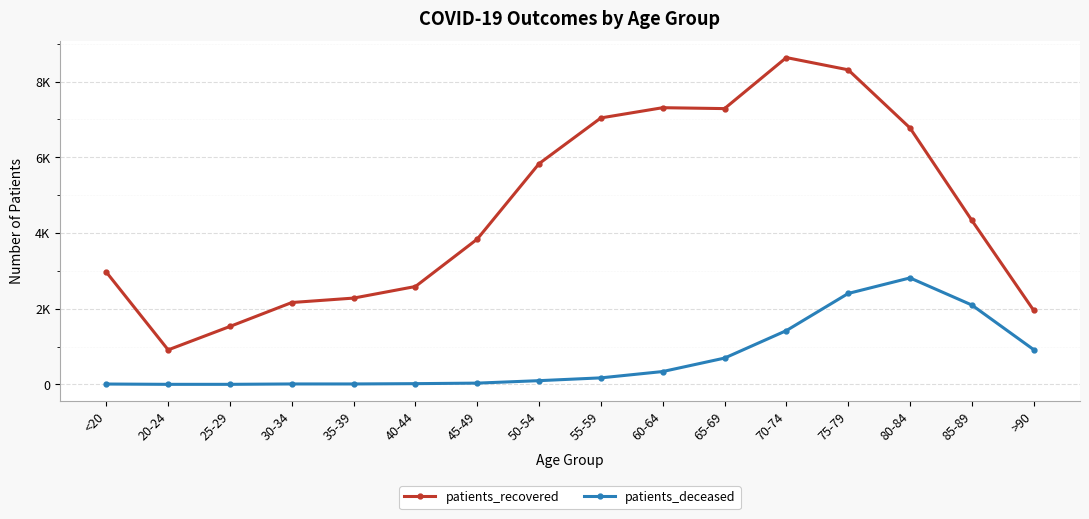

Rank the series by their maximum value, from highest to lowest.

patients_recovered, patients_deceased